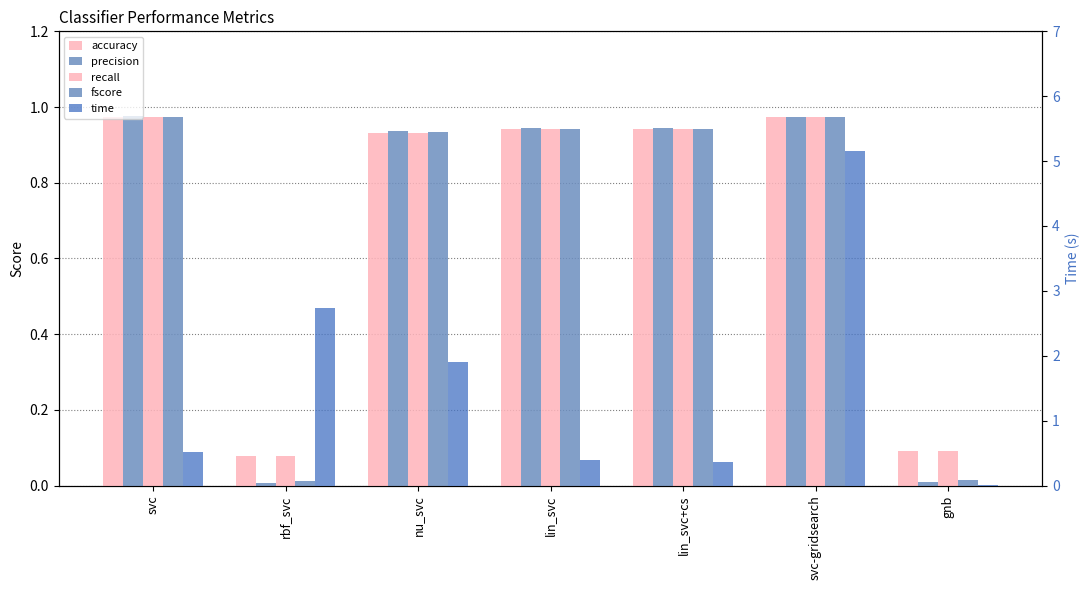

Which has a higher value, svc-gridsearch or gnb?

svc-gridsearch